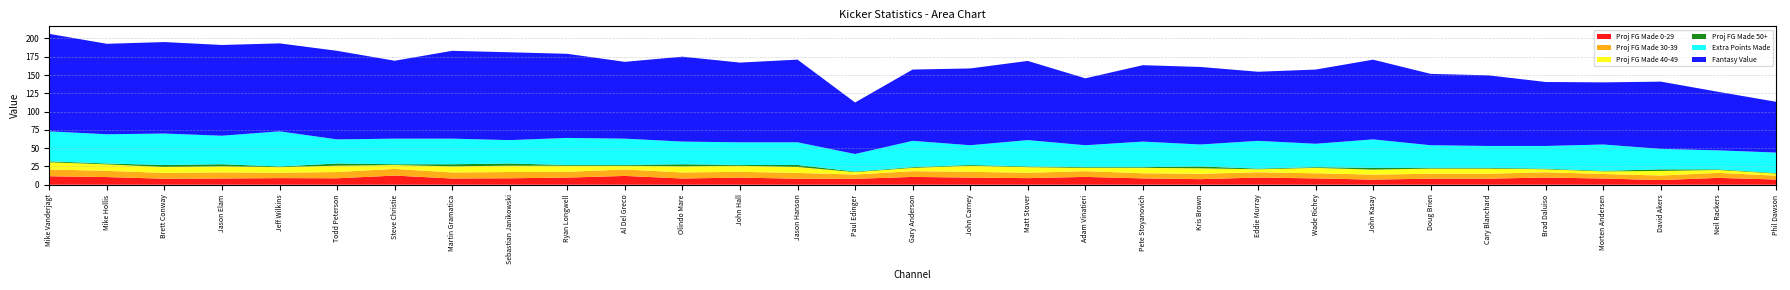

Reading left to right, transcribe all the data shown in this chart.

Proj FG Made 0-29: Mike Vanderjagt=11.5	Mike Hollis=10.5	Brett Conway=8.2	Jason Elam=8.5	Jeff Wilkins=9.0	Todd Peterson=8.8	Steve Christie=12.5	Martin Gramatica=8.5	Sebastian Janikowski=8.8	Ryan Longwell=9.7	Al Del Greco=12.0	Olindo Mare=8.5	John Hall=9.7	Jason Hanson=8.2	Paul Edinger=8.0	Gary Anderson=10.7	John Carney=9.7	Matt Stover=9.0	Adam Vinatieri=10.7	Pete Stoyanovich=8.7	Kris Brown=7.6	Eddie Murray=9.8	Wade Richey=8.7	John Kasay=7.0	Doug Brien=8.3	Cary Blanchard=8.3	Brad Daluiso=9.8	Morten Andersen=8.5	David Akers=6.4	Neil Rackers=9.4	Phil Dawson=7.1
Proj FG Made 30-39: Mike Vanderjagt=9.4	Mike Hollis=8.5	Brett Conway=8.0	Jason Elam=8.3	Jeff Wilkins=7.3	Todd Peterson=8.6	Steve Christie=9.2	Martin Gramatica=8.3	Sebastian Janikowski=8.6	Ryan Longwell=7.9	Al Del Greco=8.9	Olindo Mare=8.3	John Hall=7.9	Jason Hanson=8.0	Paul Edinger=5.9	Gary Anderson=7.9	John Carney=7.9	Matt Stover=7.3	Adam Vinatieri=7.9	Pete Stoyanovich=7.0	Kris Brown=7.4	Eddie Murray=7.2	Wade Richey=7.0	John Kasay=6.8	Doug Brien=6.7	Cary Blanchard=6.7	Brad Daluiso=7.2	Morten Andersen=6.2	David Akers=6.2	Neil Rackers=6.9	Phil Dawson=5.2
Proj FG Made 40-49: Mike Vanderjagt=9.8	Mike Hollis=8.9	Brett Conway=8.1	Jason Elam=8.4	Jeff Wilkins=7.7	Todd Peterson=8.7	Steve Christie=5.2	Martin Gramatica=8.4	Sebastian Janikowski=8.7	Ryan Longwell=8.3	Al Del Greco=5.1	Olindo Mare=8.4	John Hall=8.3	Jason Hanson=8.1	Paul Edinger=3.4	Gary Anderson=4.5	John Carney=8.3	Matt Stover=7.7	Adam Vinatieri=4.5	Pete Stoyanovich=7.4	Kris Brown=7.5	Eddie Murray=4.1	Wade Richey=7.4	John Kasay=6.9	Doug Brien=7.1	Cary Blanchard=7.1	Brad Daluiso=4.1	Morten Andersen=3.6	David Akers=6.3	Neil Rackers=3.9	Phil Dawson=3.0
Proj FG Made 50+: Mike Vanderjagt=1.3	Mike Hollis=1.1	Brett Conway=2.7	Jason Elam=2.8	Jeff Wilkins=1.0	Todd Peterson=2.9	Steve Christie=1.1	Martin Gramatica=2.8	Sebastian Janikowski=2.9	Ryan Longwell=1.1	Al Del Greco=1.1	Olindo Mare=2.8	John Hall=1.1	Jason Hanson=2.7	Paul Edinger=0.7	Gary Anderson=0.9	John Carney=1.1	Matt Stover=1.0	Adam Vinatieri=0.9	Pete Stoyanovich=0.9	Kris Brown=2.5	Eddie Murray=0.9	Wade Richey=0.9	John Kasay=2.3	Doug Brien=0.9	Cary Blanchard=0.9	Brad Daluiso=0.9	Morten Andersen=0.7	David Akers=2.1	Neil Rackers=0.8	Phil Dawson=0.6
Extra Points Made: Mike Vanderjagt=41.0	Mike Hollis=40.0	Brett Conway=43.0	Jason Elam=39.0	Jeff Wilkins=48.0	Todd Peterson=33.0	Steve Christie=35.0	Martin Gramatica=35.0	Sebastian Janikowski=32.0	Ryan Longwell=37.0	Al Del Greco=36.0	Olindo Mare=31.0	John Hall=31.0	Jason Hanson=31.0	Paul Edinger=24.0	Gary Anderson=36.0	John Carney=27.0	Matt Stover=36.0	Adam Vinatieri=30.0	Pete Stoyanovich=35.0	Kris Brown=30.0	Eddie Murray=38.0	Wade Richey=32.0	John Kasay=39.0	Doug Brien=31.0	Cary Blanchard=30.0	Brad Daluiso=31.0	Morten Andersen=36.0	David Akers=28.0	Neil Rackers=26.0	Phil Dawson=28.0
Fantasy Value: Mike Vanderjagt=133.3	Mike Hollis=123.7	Brett Conway=125.1	Jason Elam=124.1	Jeff Wilkins=120.3	Todd Peterson=121.1	Steve Christie=106.6	Martin Gramatica=120.1	Sebastian Janikowski=120.1	Ryan Longwell=115.0	Al Del Greco=105.0	Olindo Mare=116.1	John Hall=109.0	Jason Hanson=113.1	Paul Edinger=70.5	Gary Anderson=97.5	John Carney=105.0	Matt Stover=108.3	Adam Vinatieri=91.5	Pete Stoyanovich=104.5	Kris Brown=106.1	Eddie Murray=94.5	Wade Richey=101.5	John Kasay=109.0	Doug Brien=97.6	Cary Blanchard=96.6	Brad Daluiso=87.5	Morten Andersen=85.0	David Akers=92.0	Neil Rackers=80.0	Phil Dawson=69.5